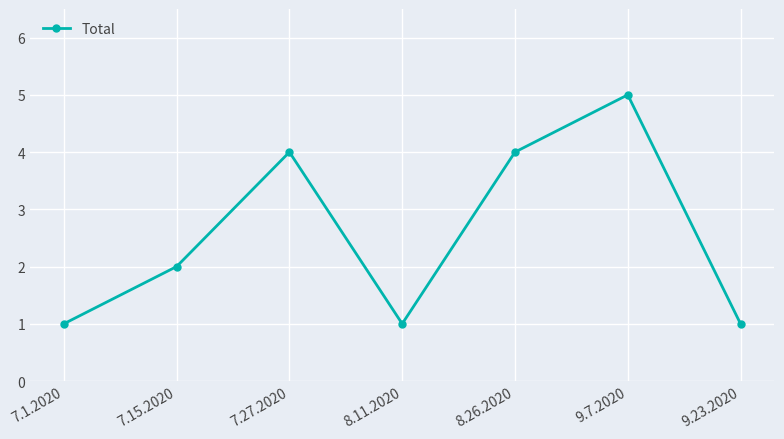

How many series are shown in this chart?

1